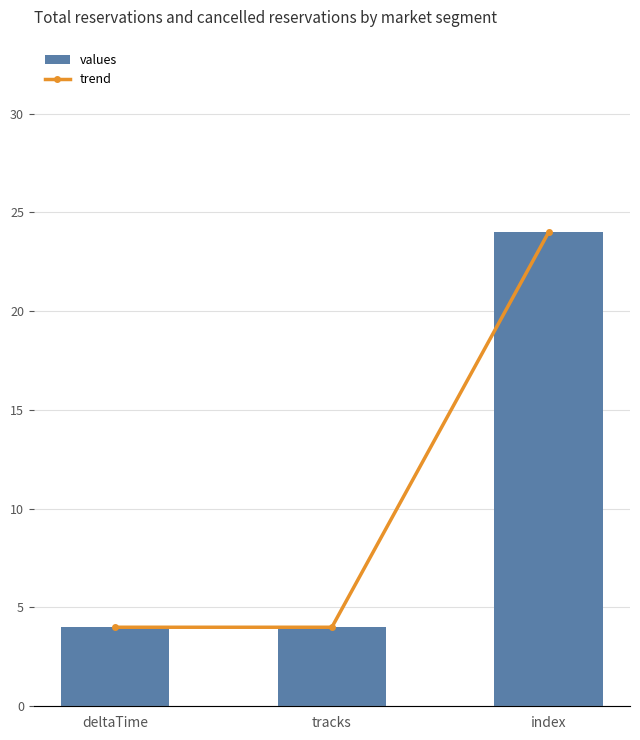

At which category does the chart reach its peak across all series?

index